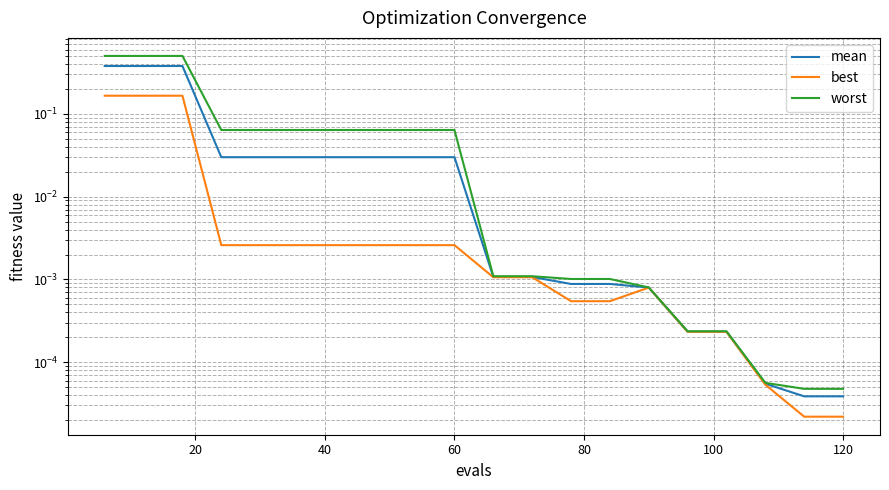

At how many categories does at least one series exceed 0?

20